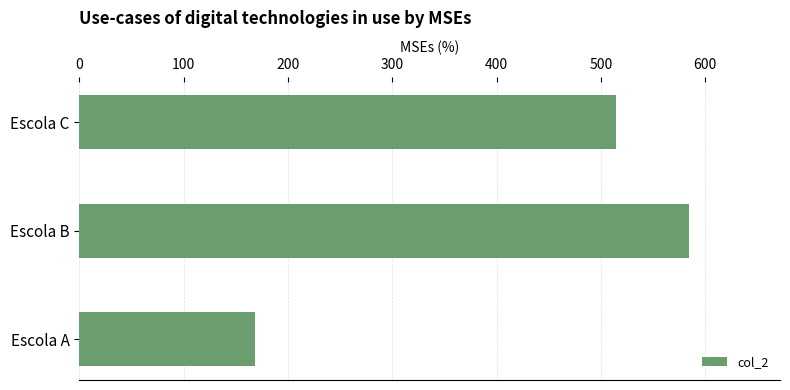

How many values are between 168 and 584?

3